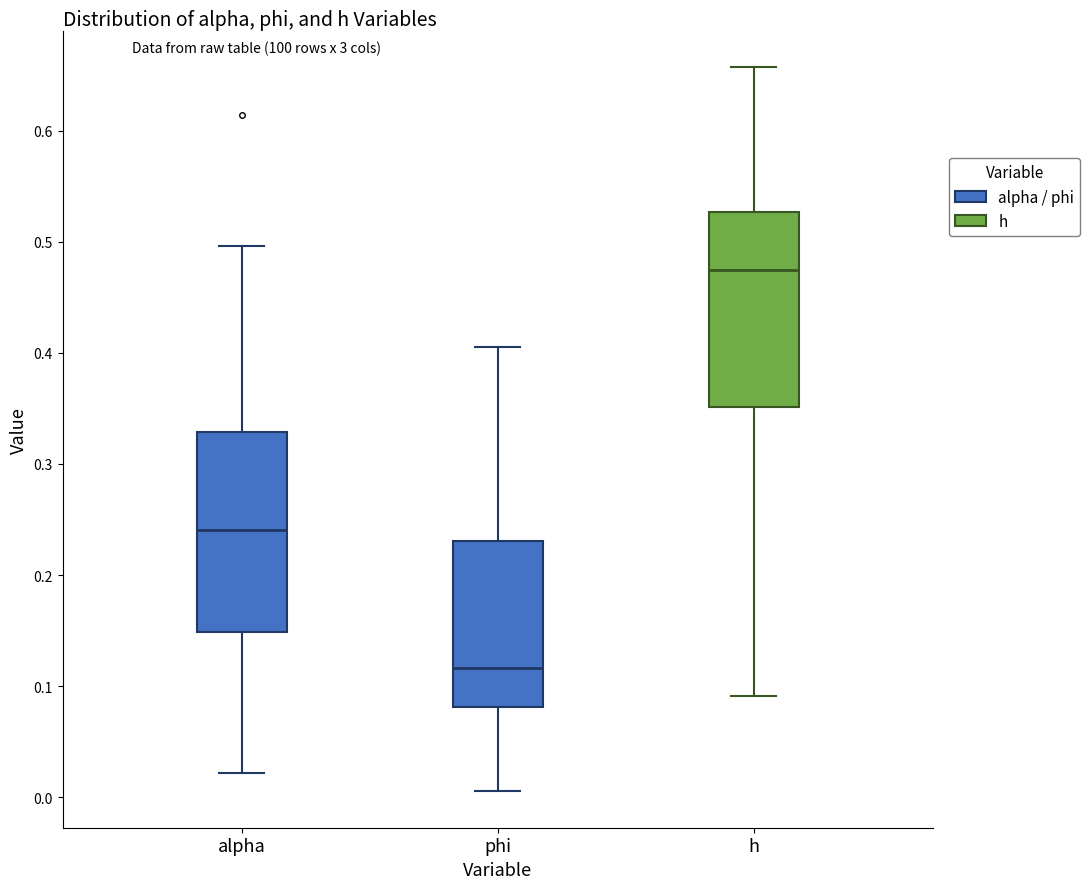

Reading left to right, read every box against the y-axis: the position of its median line, the range the box covers, and the ends of its whiskers. The values are not printed on the chart, so give them approximately, as read against the axis.

alpha: median 0.24, box 0.15 to 0.33, whiskers 0.02 to 0.50
phi: median 0.12, box 0.08 to 0.23, whiskers 0.01 to 0.41
h: median 0.47, box 0.35 to 0.53, whiskers 0.09 to 0.66